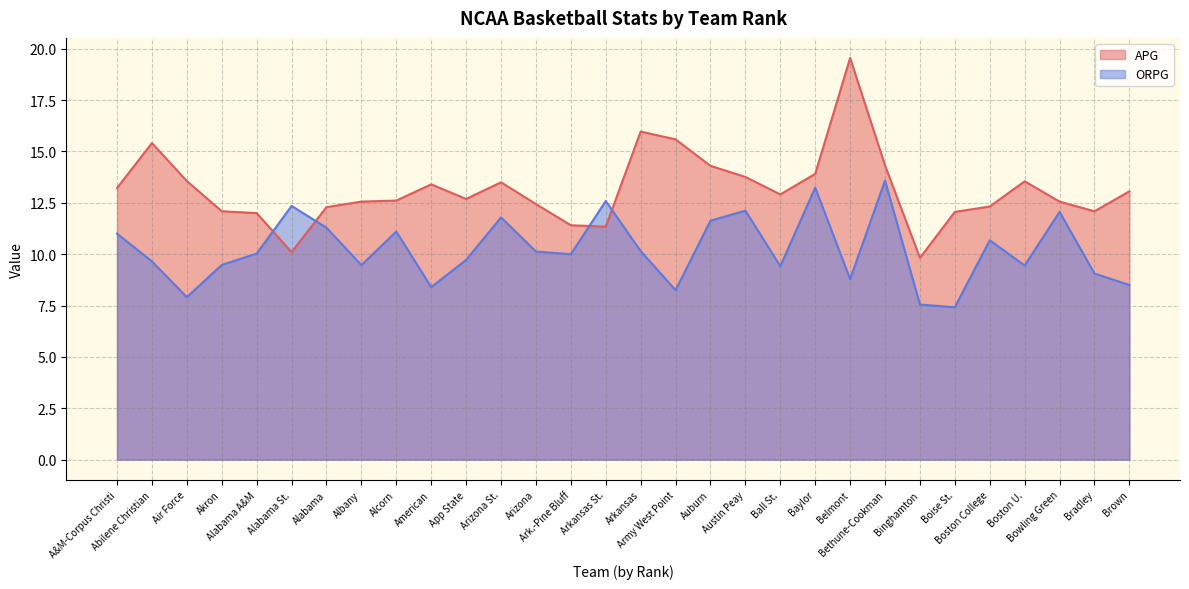

Where is the first local maximum for APG?

Abilene Christian